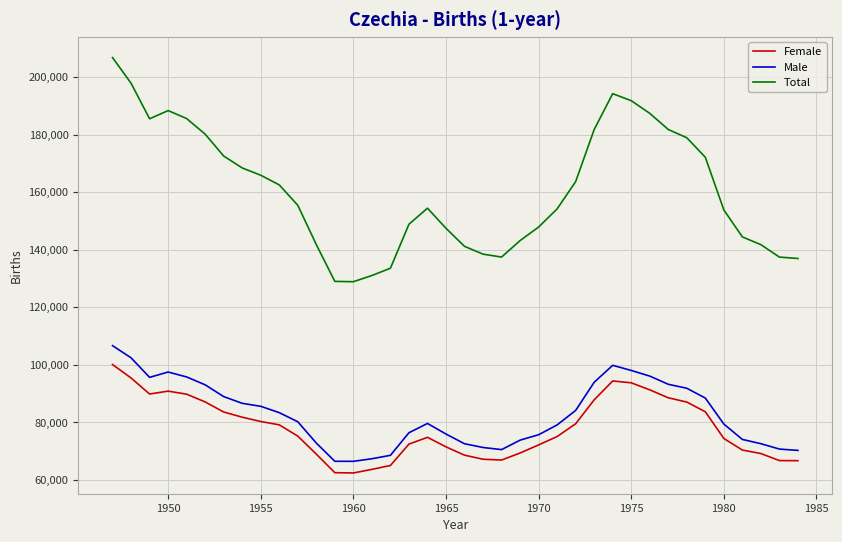

What is the average value of the Male series?

82760